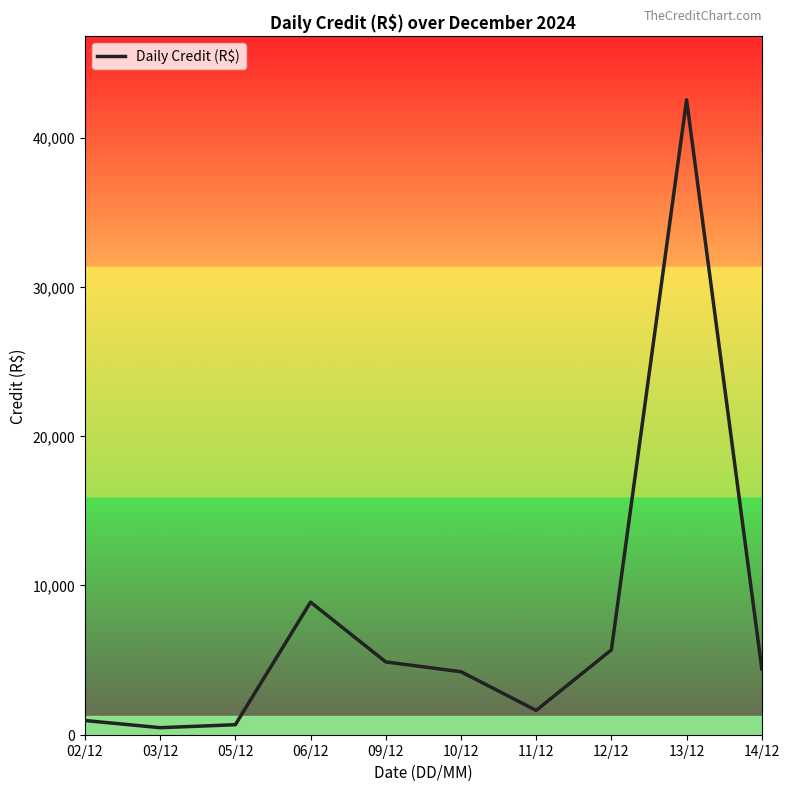

What is the change in value from 11/12 to 13/12?

+40896.0